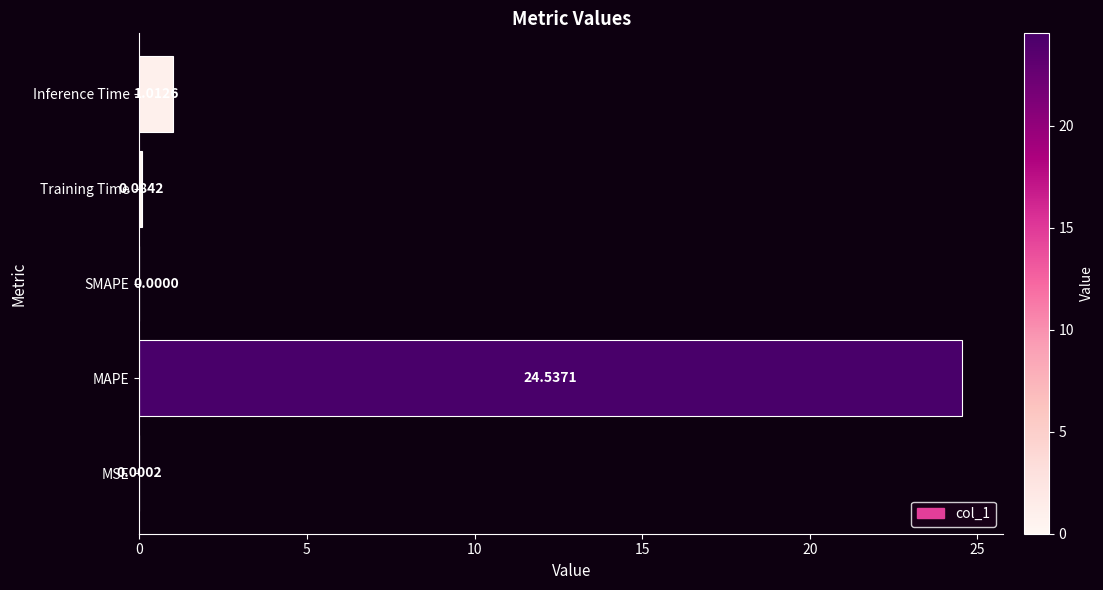

Count the number of values greater than 0.

4